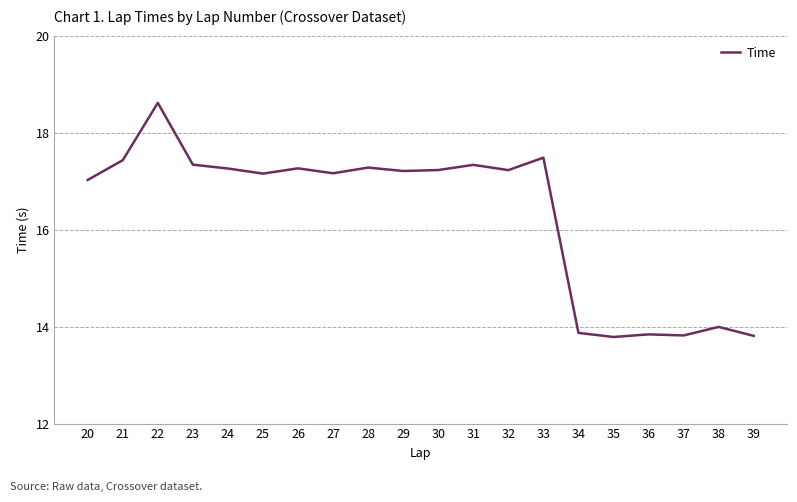

Where is the data nearest to the value 16?

20